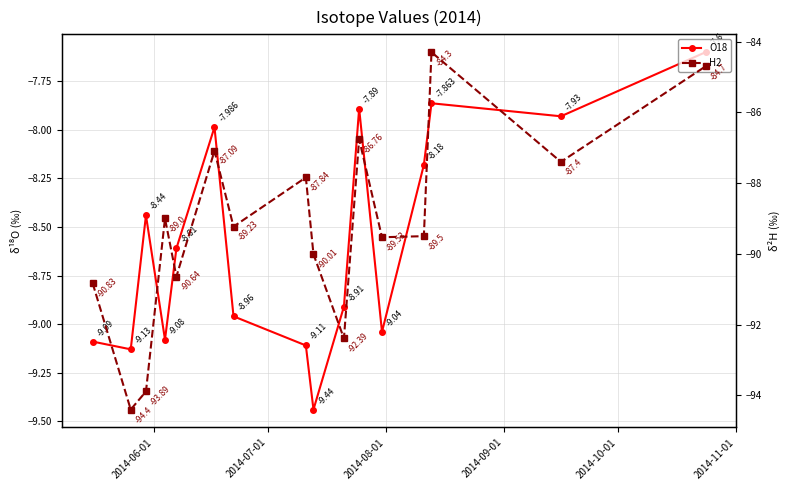

Which series has the widest spread of values?

H2